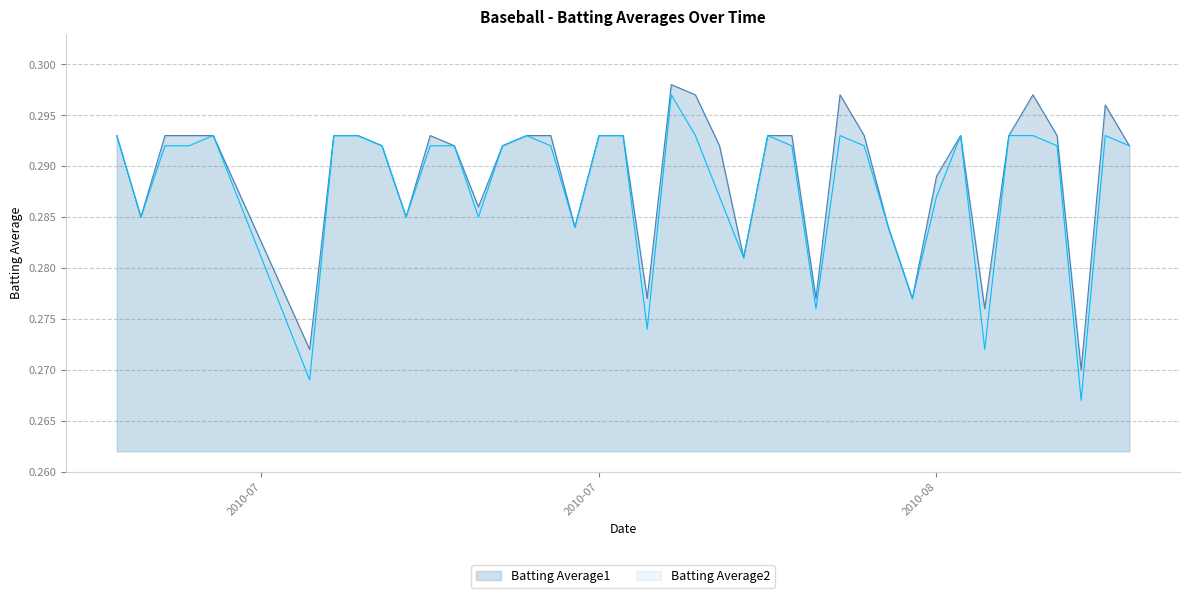

How many distinct data groups are displayed?

2